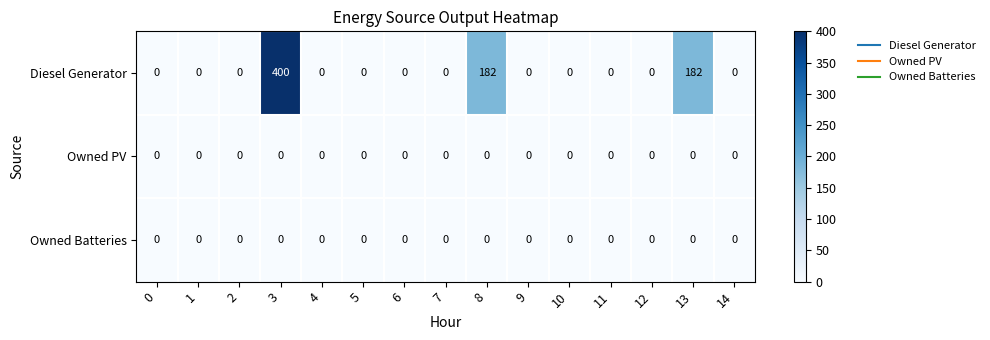

At how many categories does at least one series exceed 56?

3